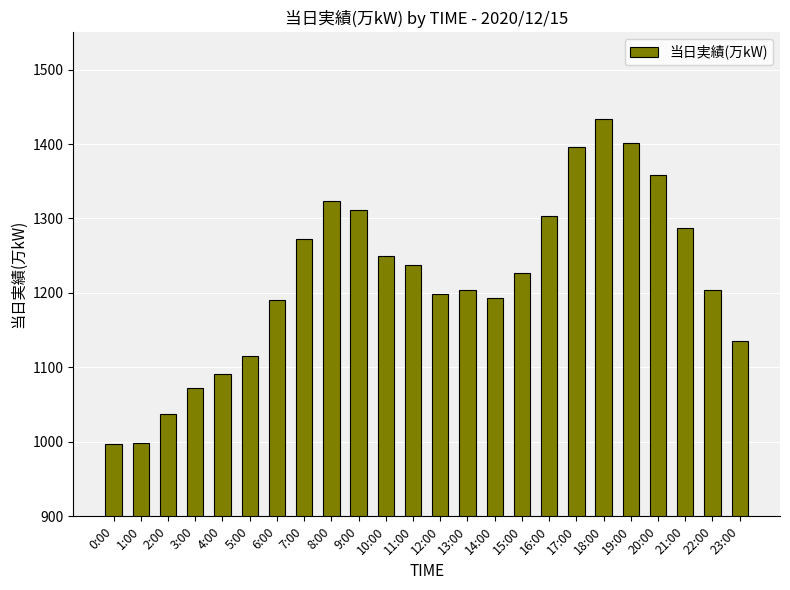

What is the difference between the maximum and minimum values?

436